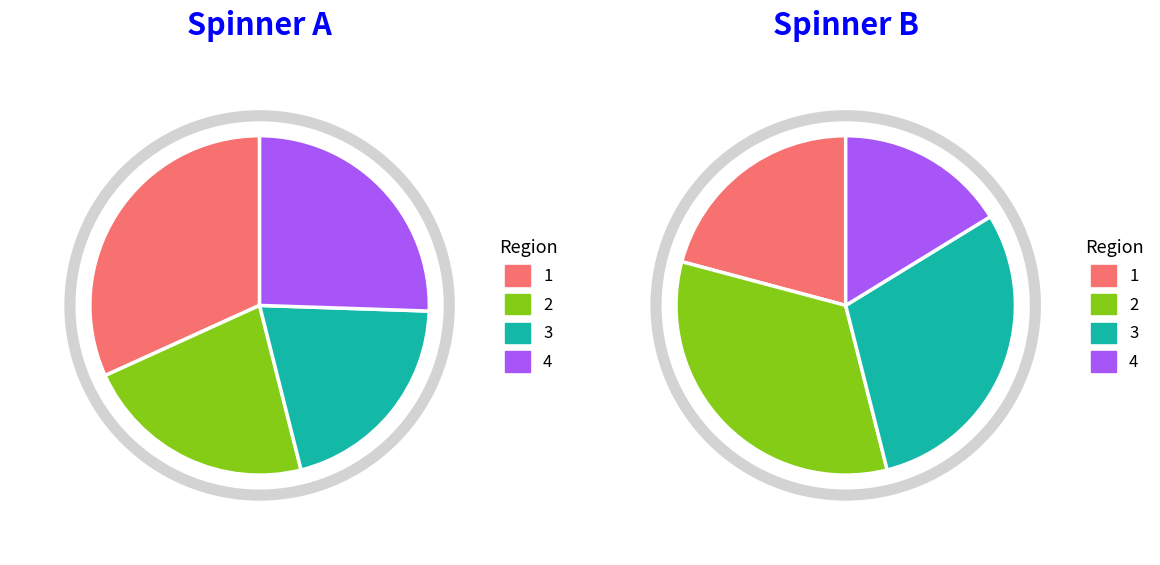

Is there any slice that represents more than half of the pie?

No